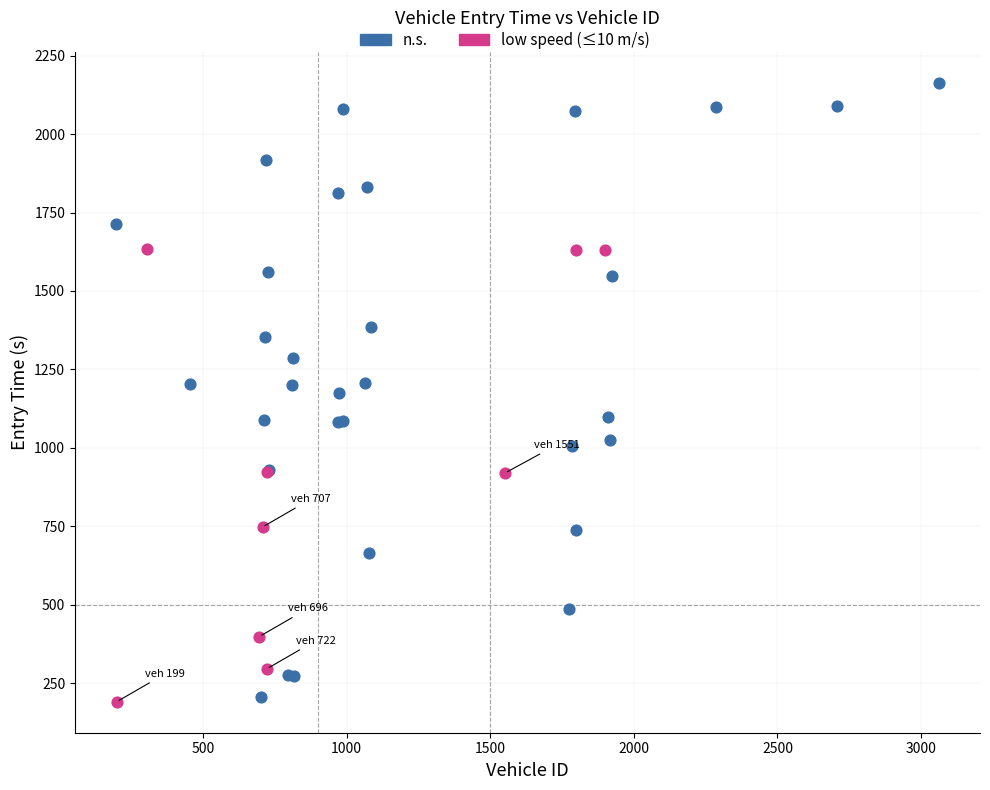

What are all the series names shown in the legend?

n.s., low speed (≤10 m/s)